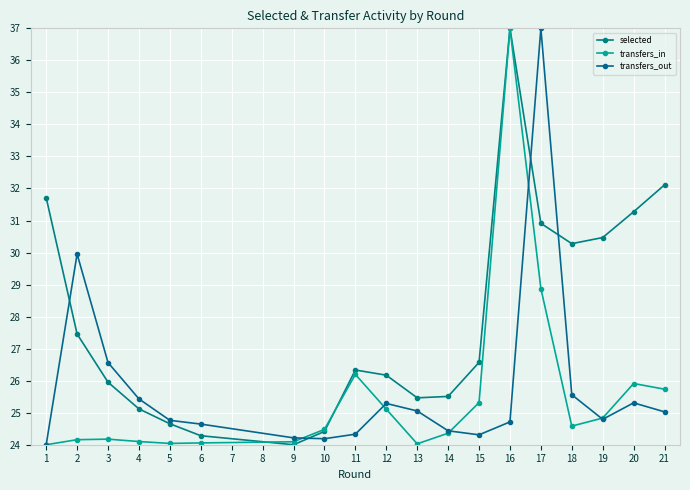

What is the total value across all series at 11?

76.9